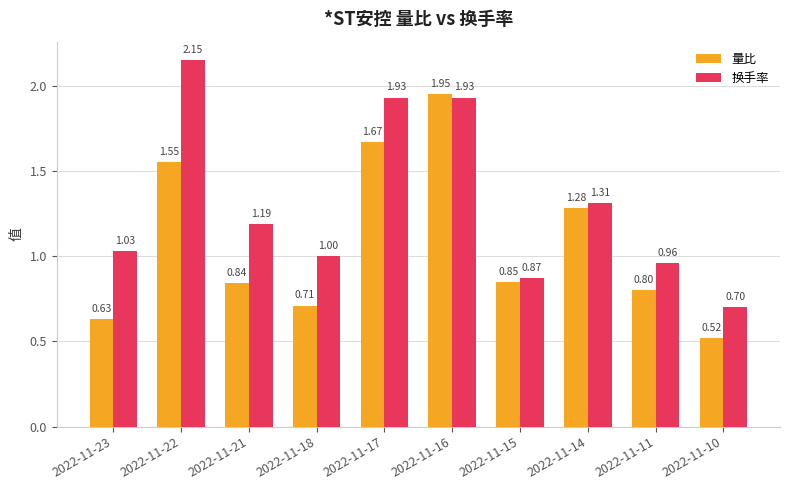

Where is 换手率 nearest to the value 1?

2022-11-18